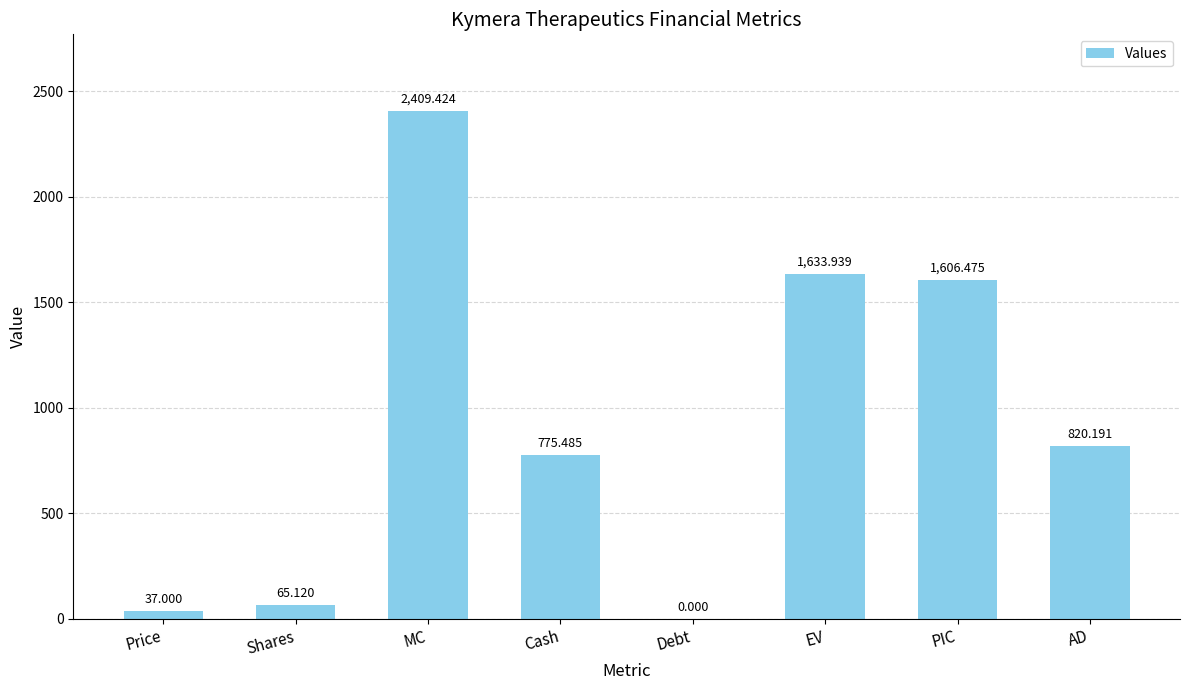

Is it true that the value at Cash is 1223.8?

False